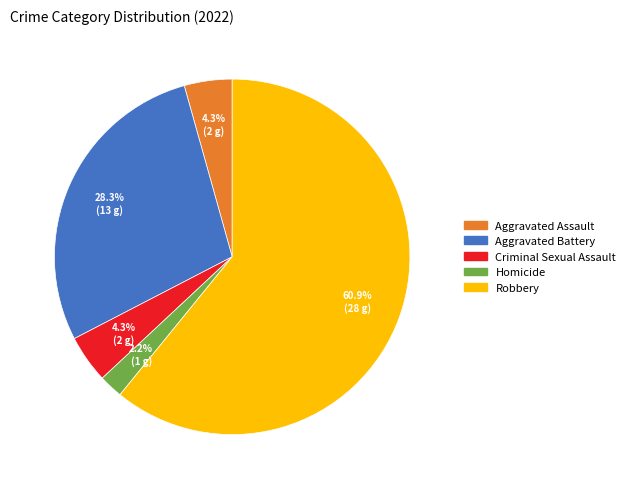

What portion of the pie excludes Homicide?

97.8%